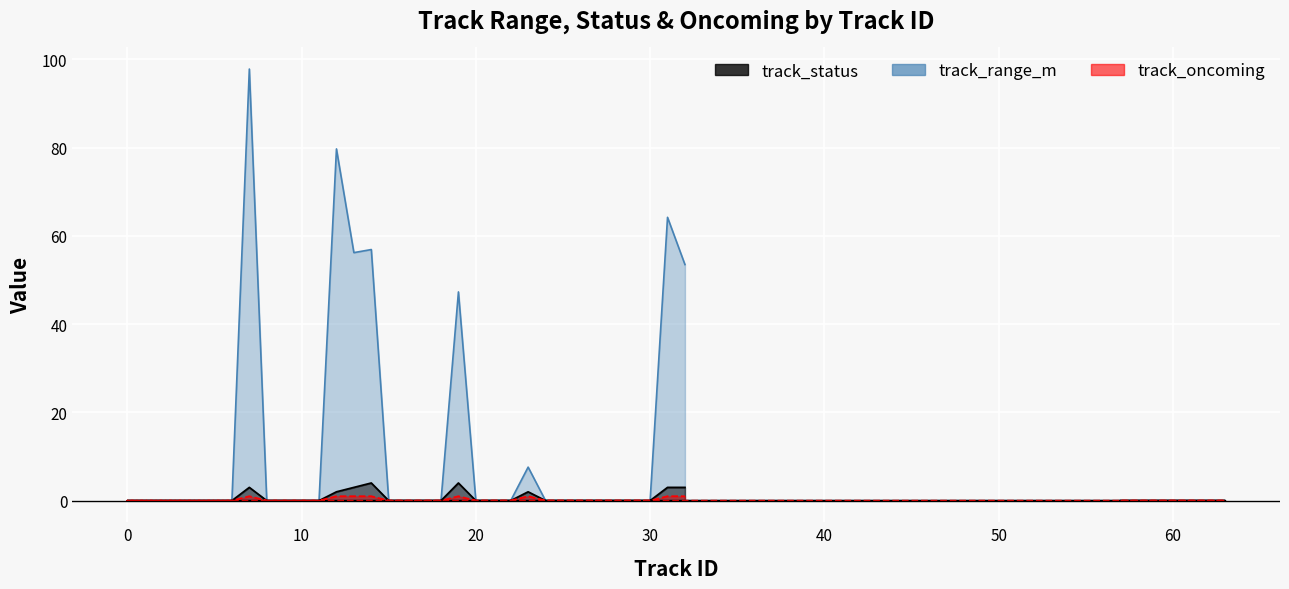

Which series has the widest spread of values?

track_range_m